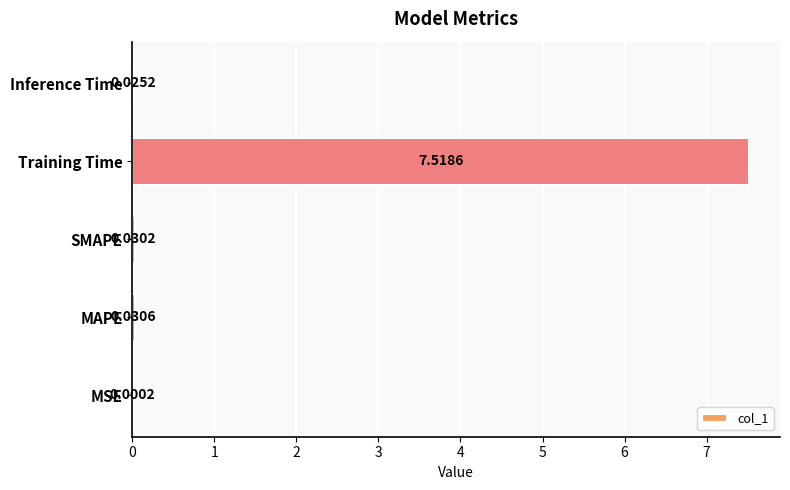

At which label is the value closest to 3?

MAPE